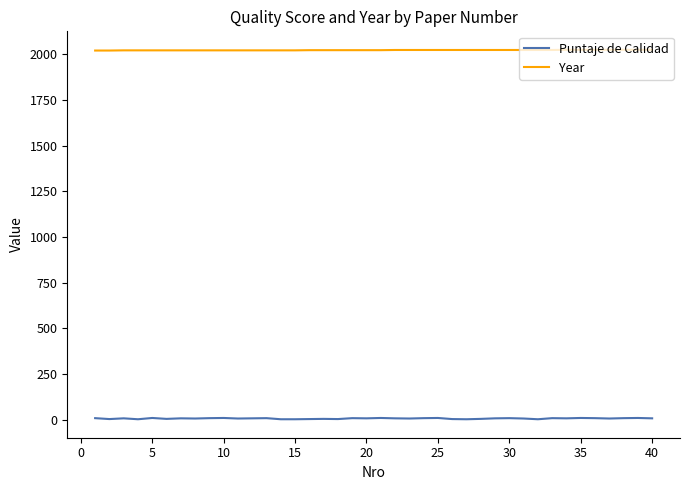

Which series has the largest range (max minus min)?

Puntaje de Calidad